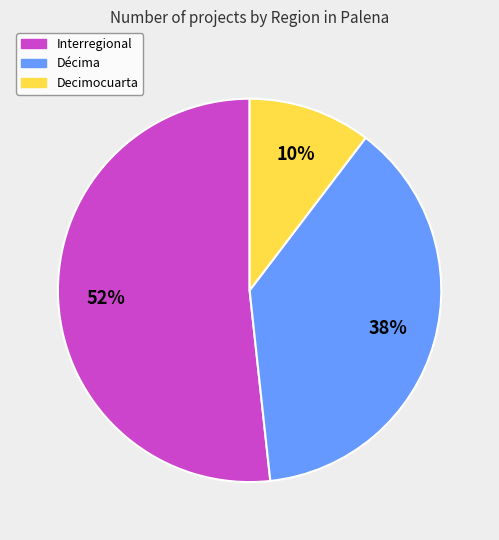

Between Decimocuarta and Décima, which is larger?

Décima